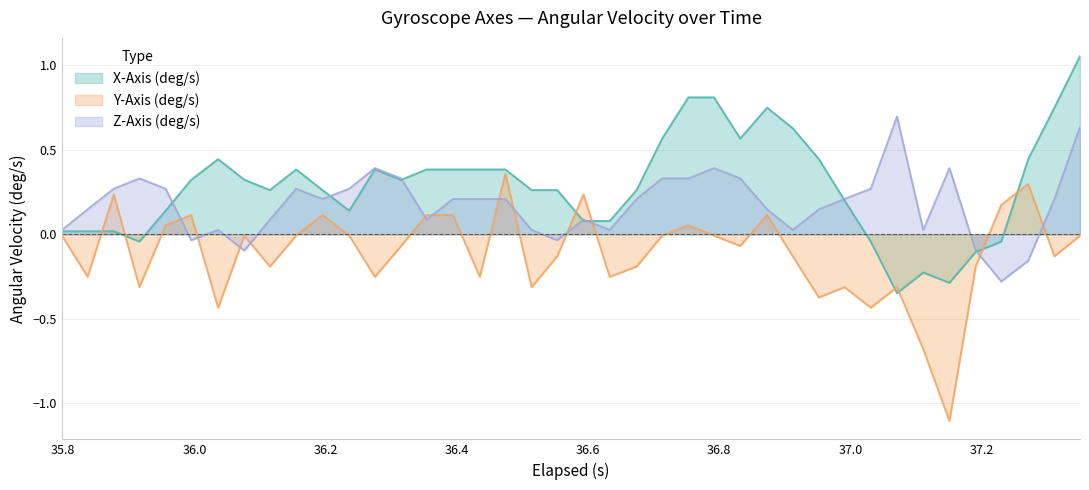

What is the lowest value of the Y-Axis (deg/s) series?

-1.1